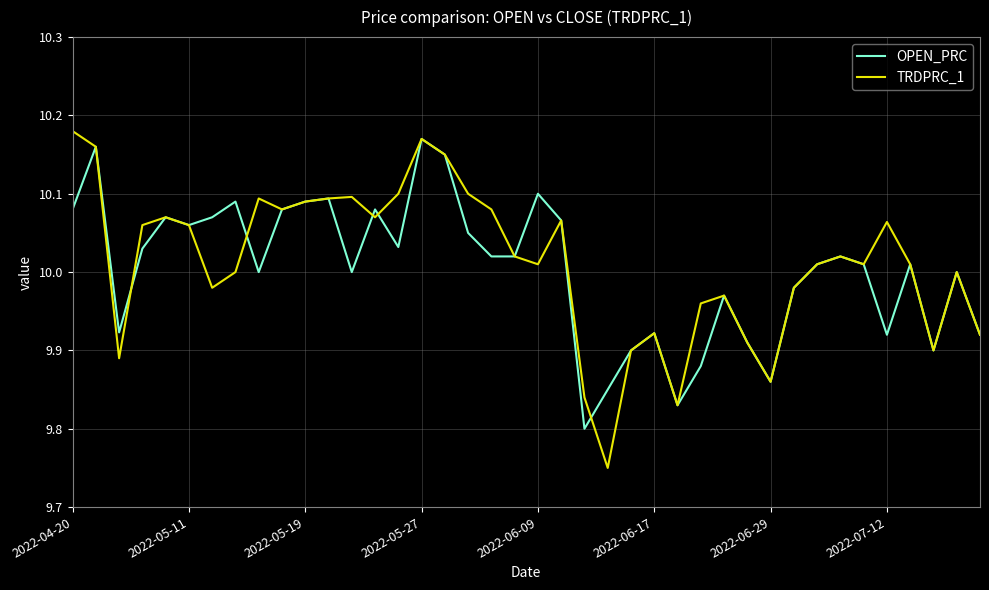

Which series has the widest spread of values?

TRDPRC_1